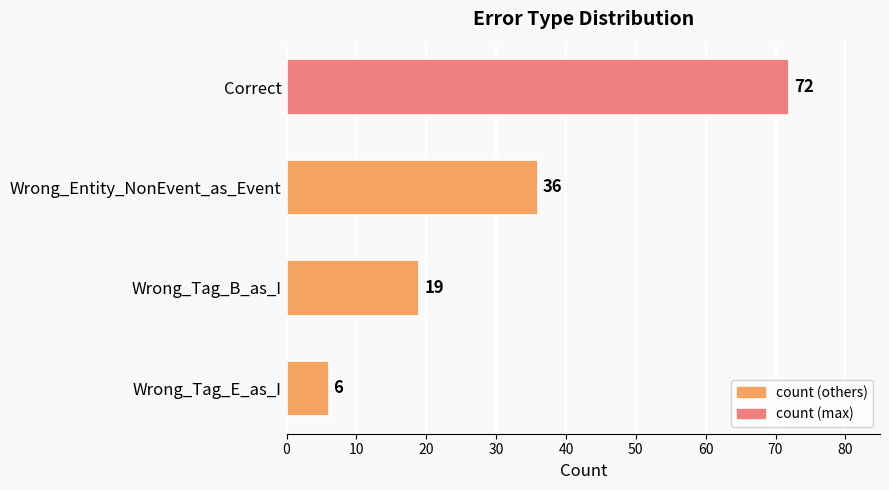

What is the minimum value shown in the chart?

6